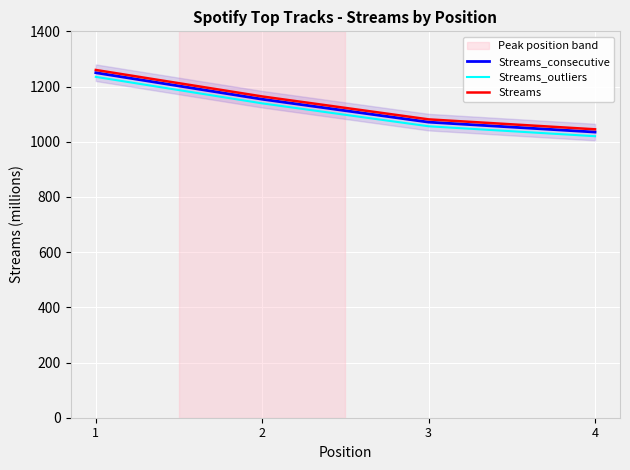

What is the spread (max minus min) of values at 2?

25